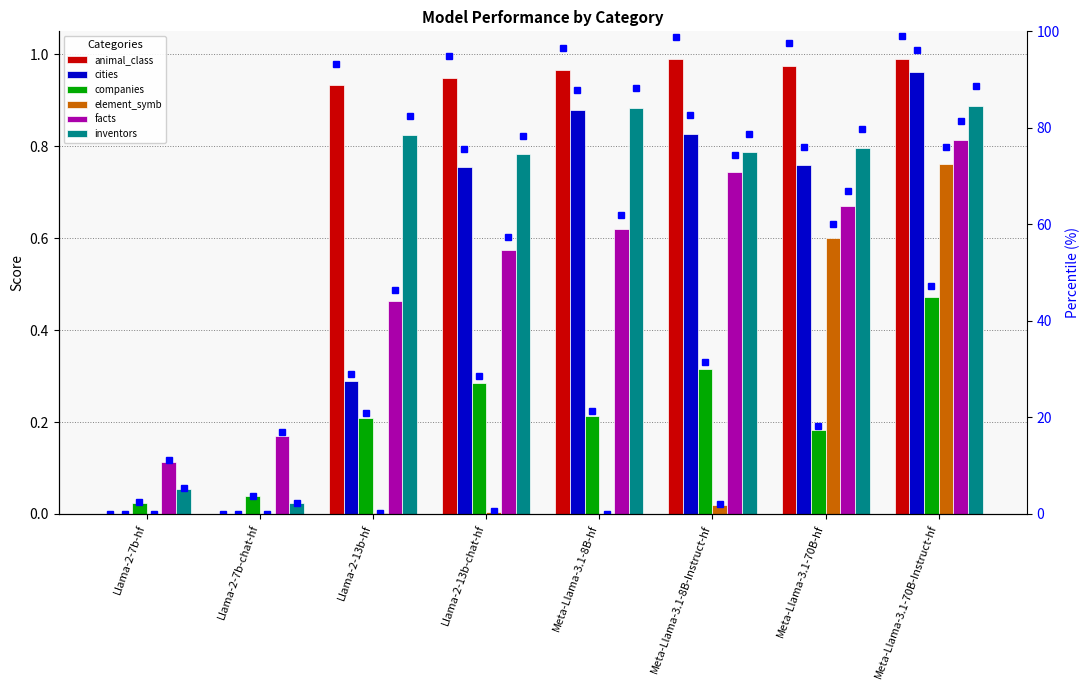

What is the highest value of the inventors series?

0.9